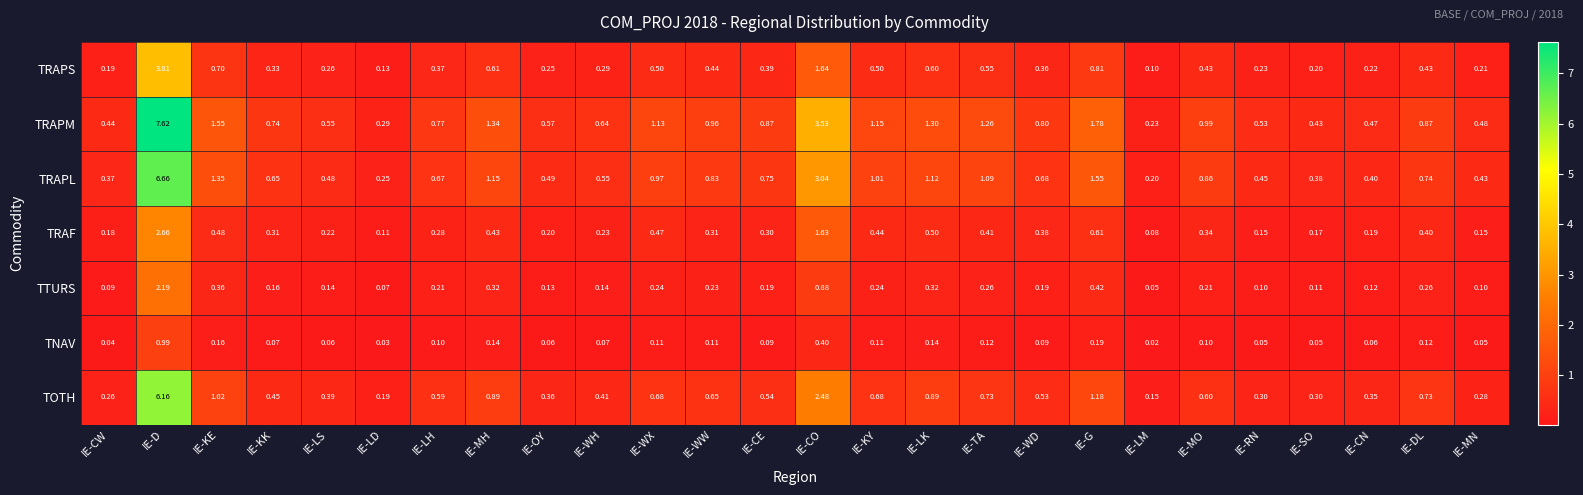

Which series has the largest total across all categories?

TRAPM